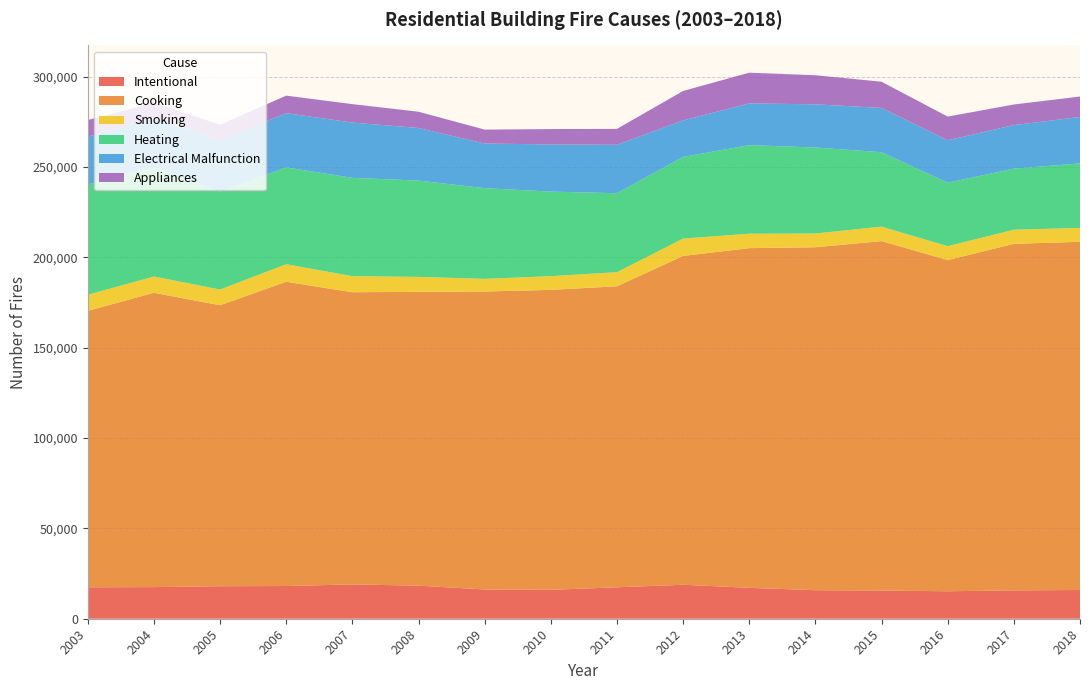

Reading left to right, what are all the values shown in this chart?

Intentional: 2003=17400	2004=17500	2005=18000	2006=18100	2007=19000	2008=18300	2009=16200	2010=16000	2011=17400	2012=18800	2013=17100	2014=15800	2015=15600	2016=15200	2017=15700	2018=15900
Cooking: 2003=153000	2004=162900	2005=155500	2006=168400	2007=161700	2008=162600	2009=164900	2010=166000	2011=166600	2012=182000	2013=188000	2014=189800	2015=193400	2016=183300	2017=191800	2018=192700
Smoking: 2003=8900	2004=9000	2005=8700	2006=9700	2007=8900	2008=8300	2009=7000	2010=7600	2011=7800	2012=9600	2013=8000	2014=7600	2015=8000	2016=7700	2017=7800	2018=7700
Heating: 2003=61100	2004=60600	2005=54200	2006=53600	2007=54400	2008=53300	2009=50200	2010=46800	2011=43700	2012=45200	2013=49000	2014=47600	2015=41200	2016=35100	2017=33800	2018=35700
Electrical Malfunction: 2003=26400	2004=27000	2005=28500	2006=30000	2007=30600	2008=29100	2009=24700	2010=26100	2011=26800	2012=20200	2013=23100	2014=23900	2015=24500	2016=23500	2017=24100	2018=25700
Appliances: 2003=9200	2004=8600	2005=8500	2006=9700	2007=10200	2008=9000	2009=7700	2010=8500	2011=8800	2012=16300	2013=17000	2014=16100	2015=14500	2016=13100	2017=11400	2018=11300